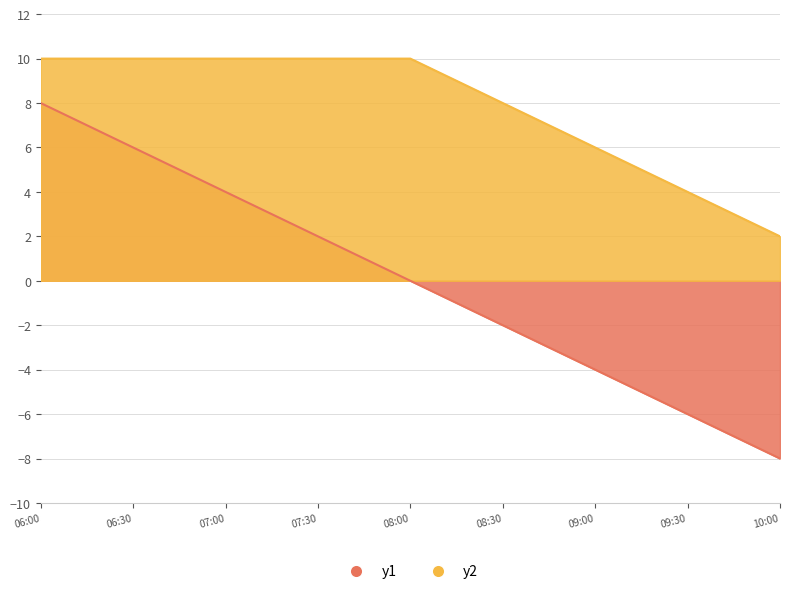

What is the difference between the y1 values at 09:00 and 10:00?

4